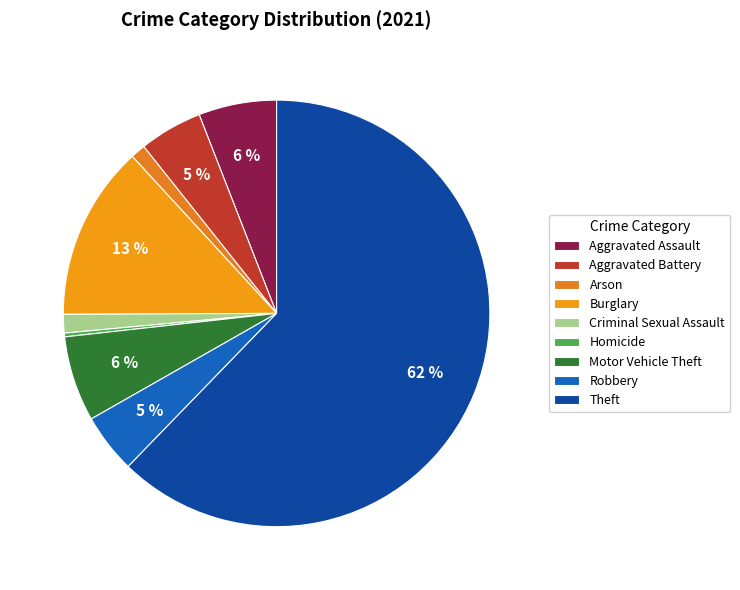

Is there any slice that represents more than half of the pie?

Yes